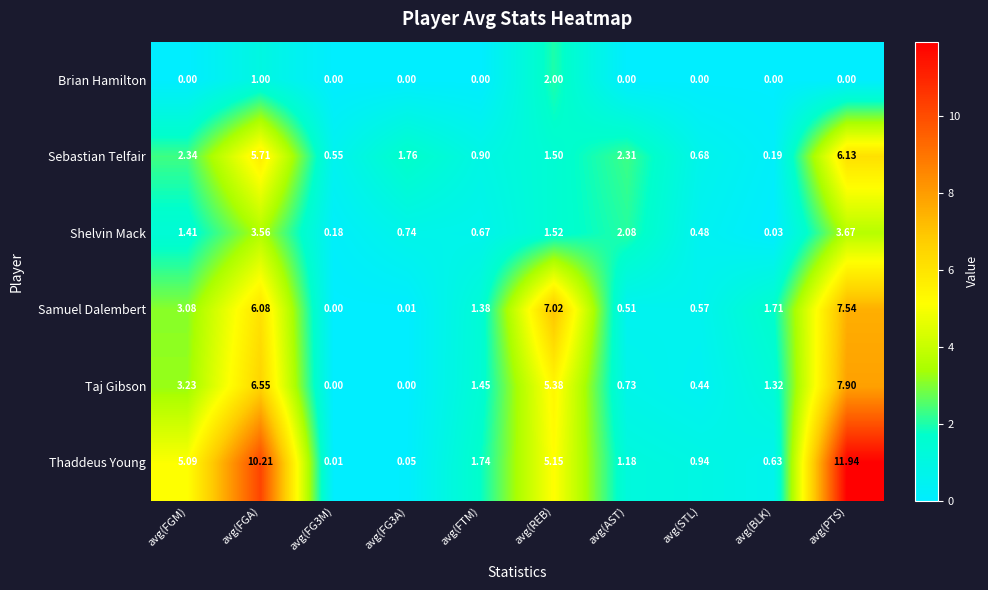

Which label corresponds to the largest value in the chart?

avg(PTS)